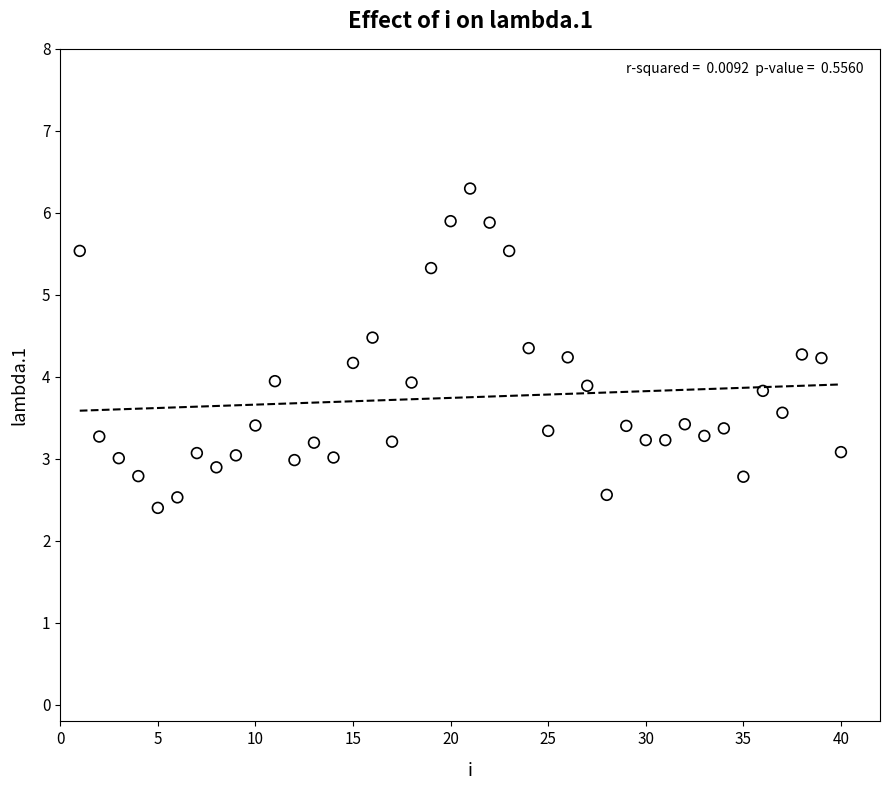

What is the range of X values (max minus min)?

39.0